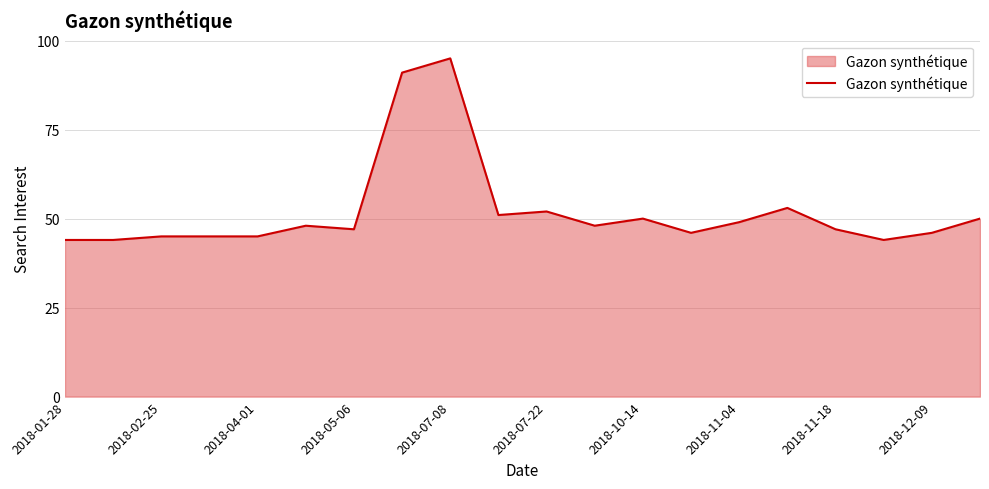

What is the greatest value displayed?

95